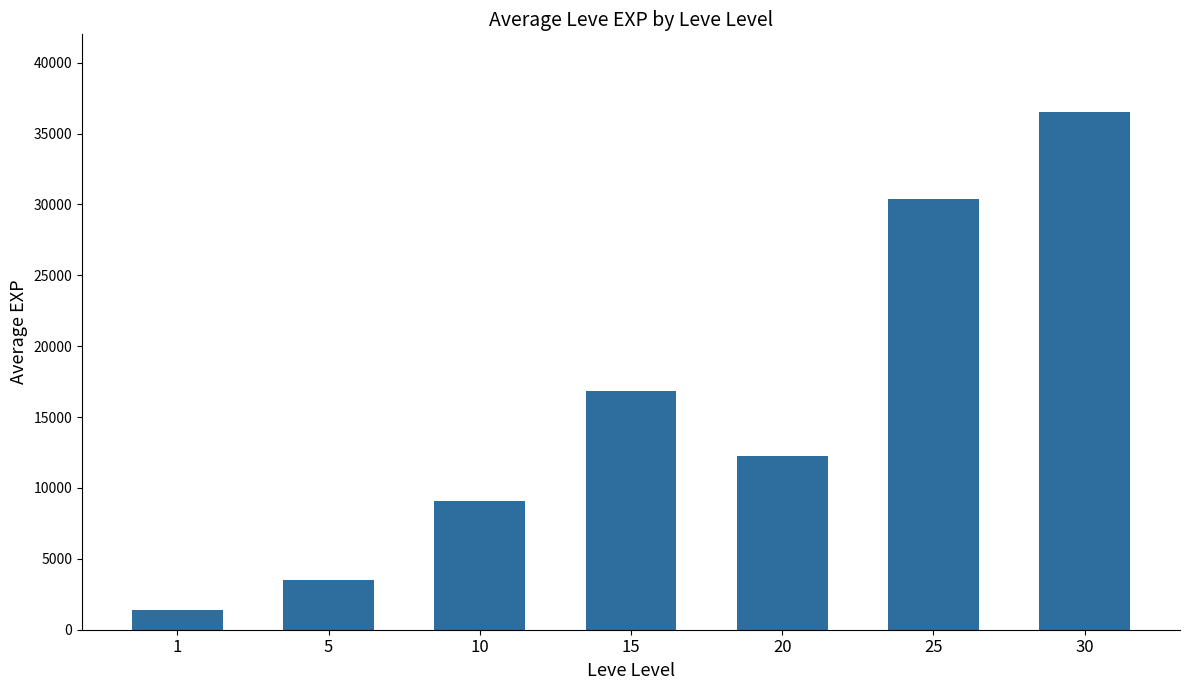

Approximately how many times larger is the value at 20 compared to 15?

0.7